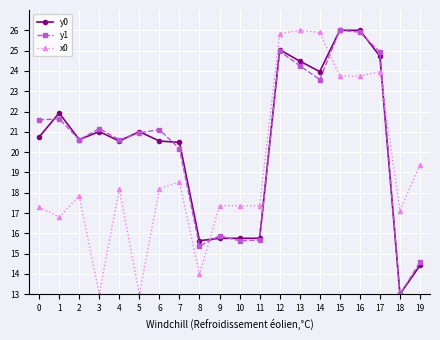

What is the approximate value of y1 at 13?

24.3